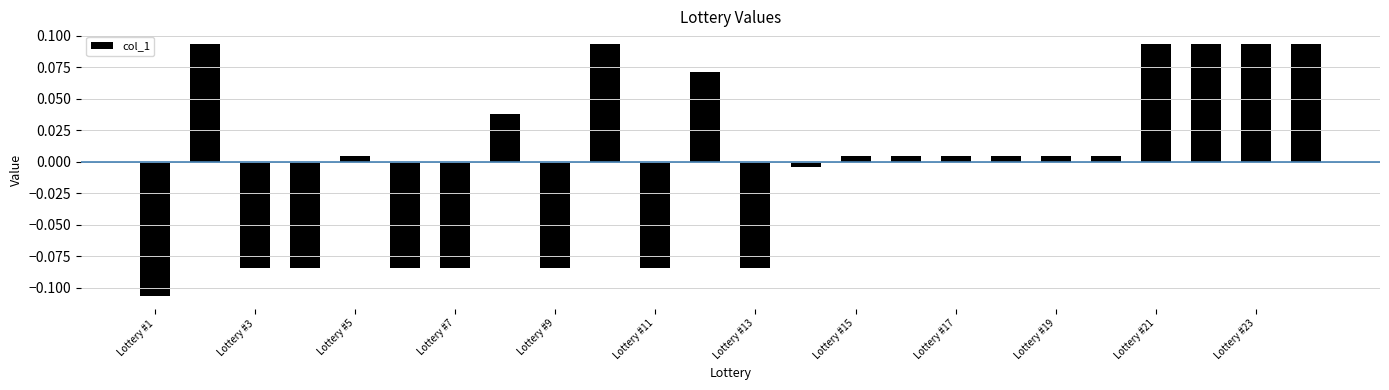

Which label corresponds to the smallest value in the chart?

Lottery #1